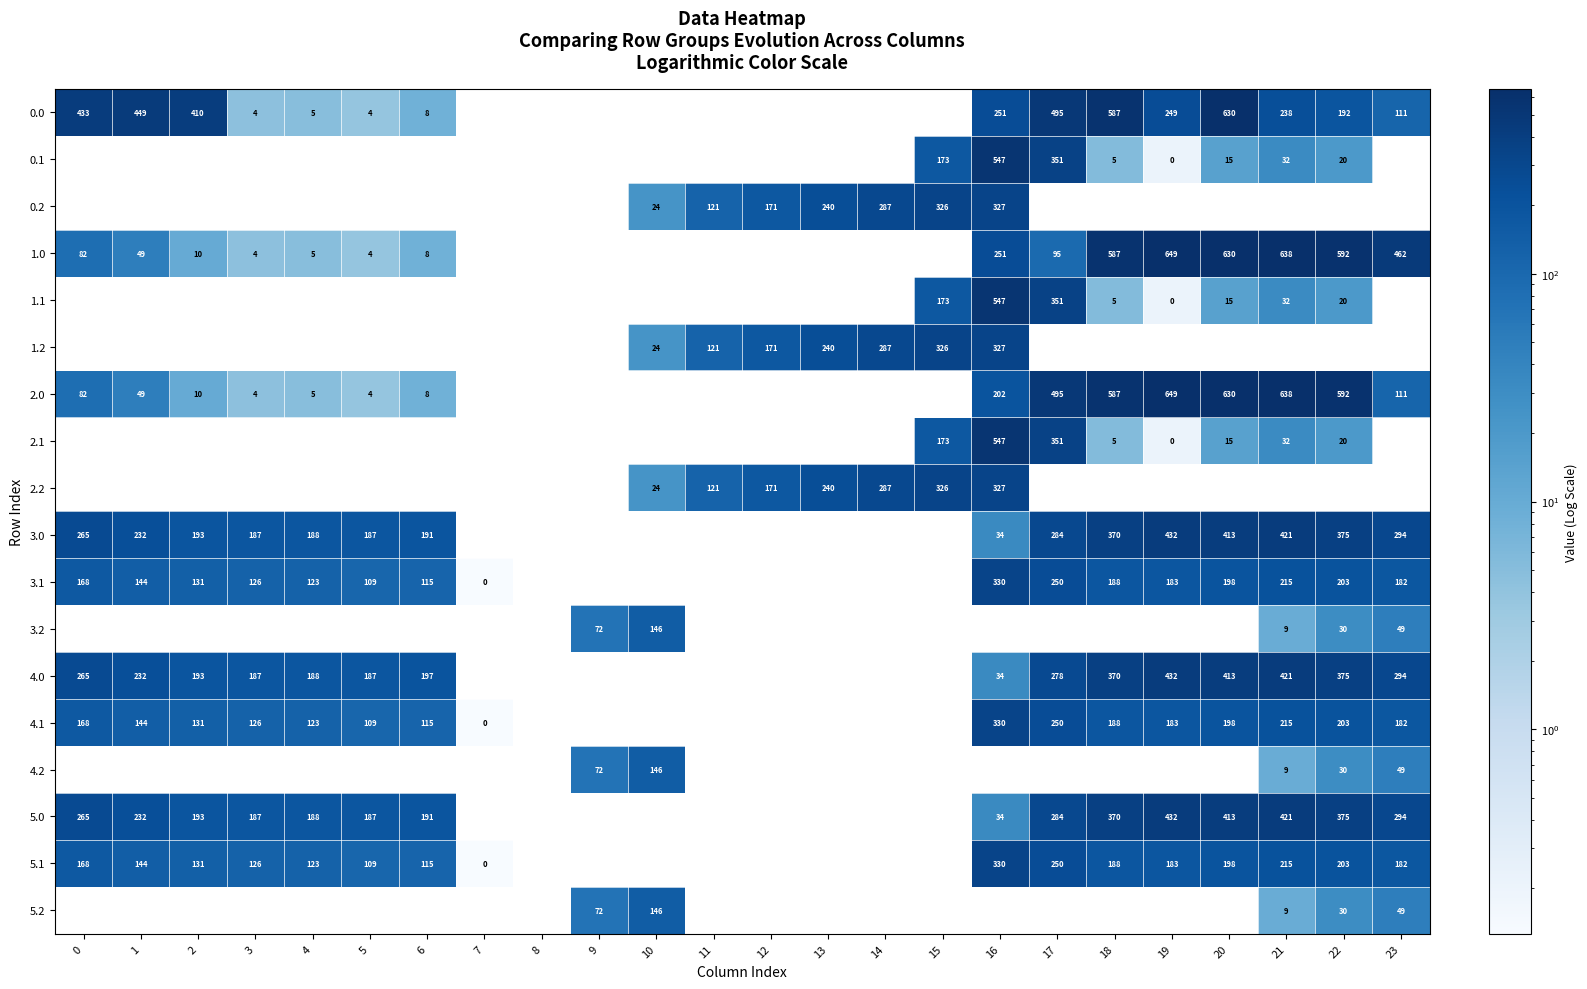

Is the value of 3.1 at 17 greater than the value of 2.2 at 7?

No